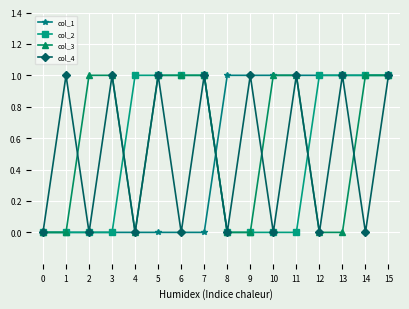

True or false: col_3 has a value of 0 at 11.

False